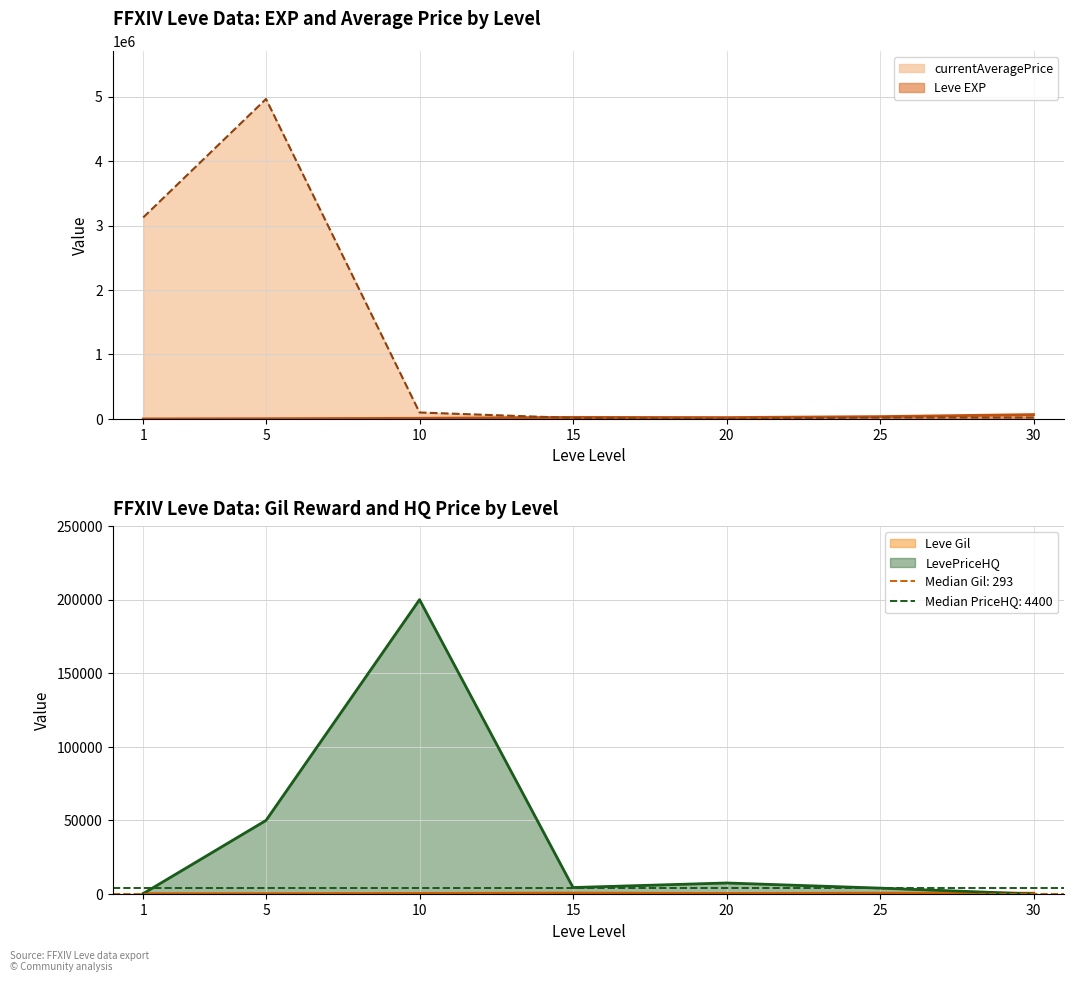

How many interior local valleys does the currentAveragePrice series have?

1